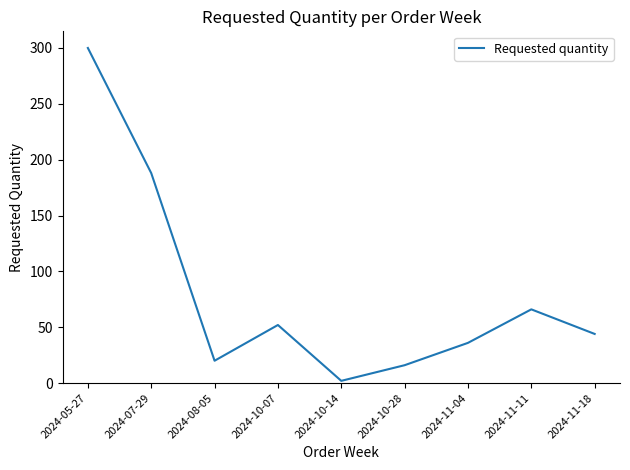

What is the difference between the second highest and minimum values?

186